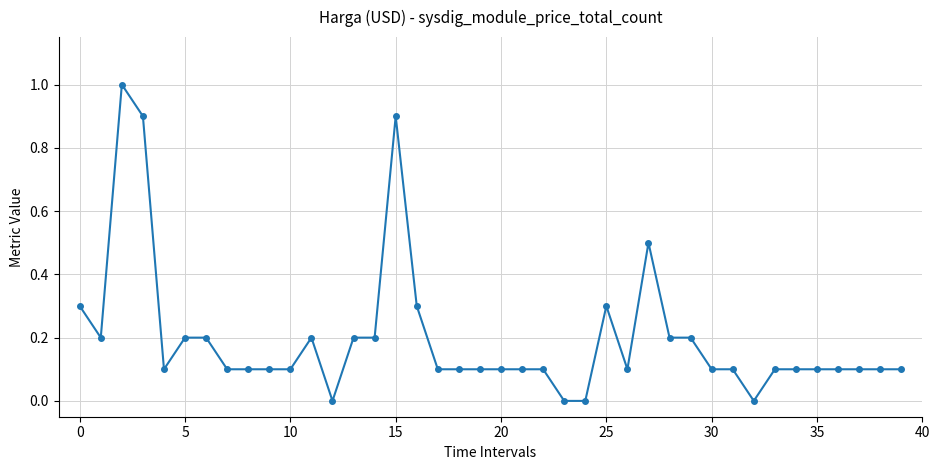

How many series are shown in this chart?

1